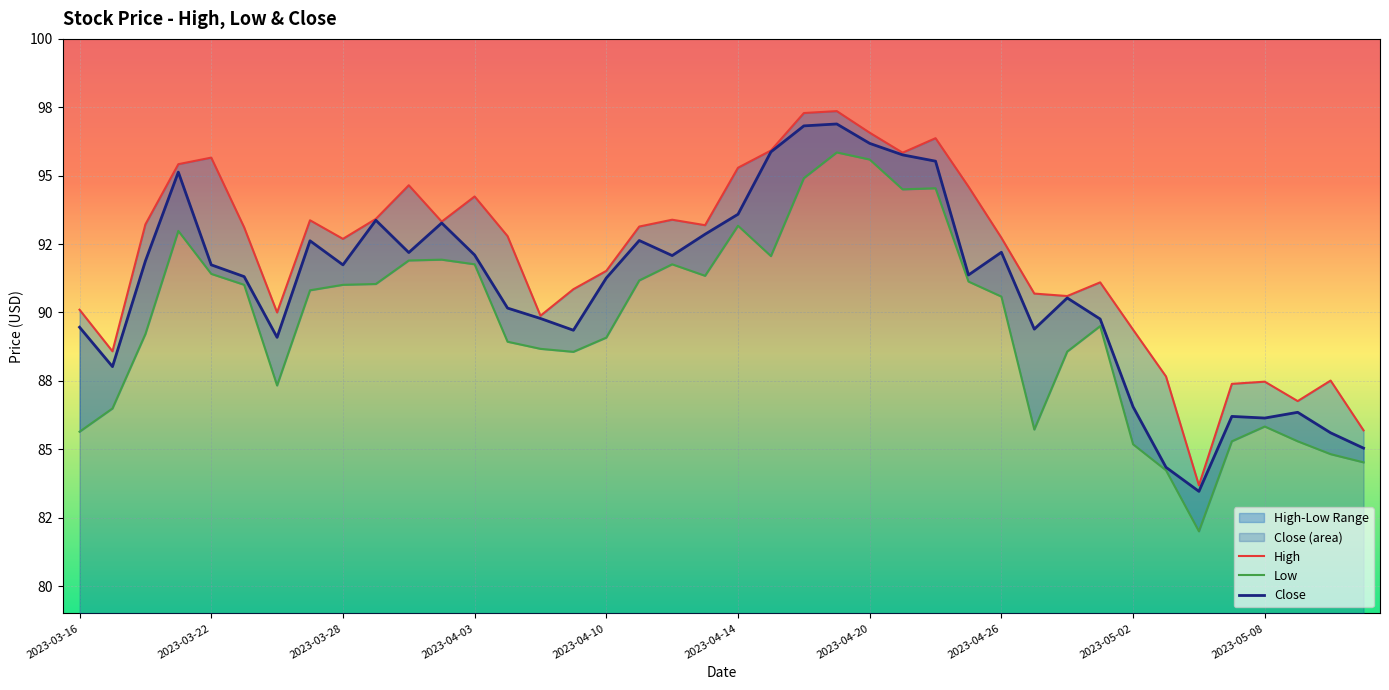

Where does the Close series first go above 91?

2023-03-20